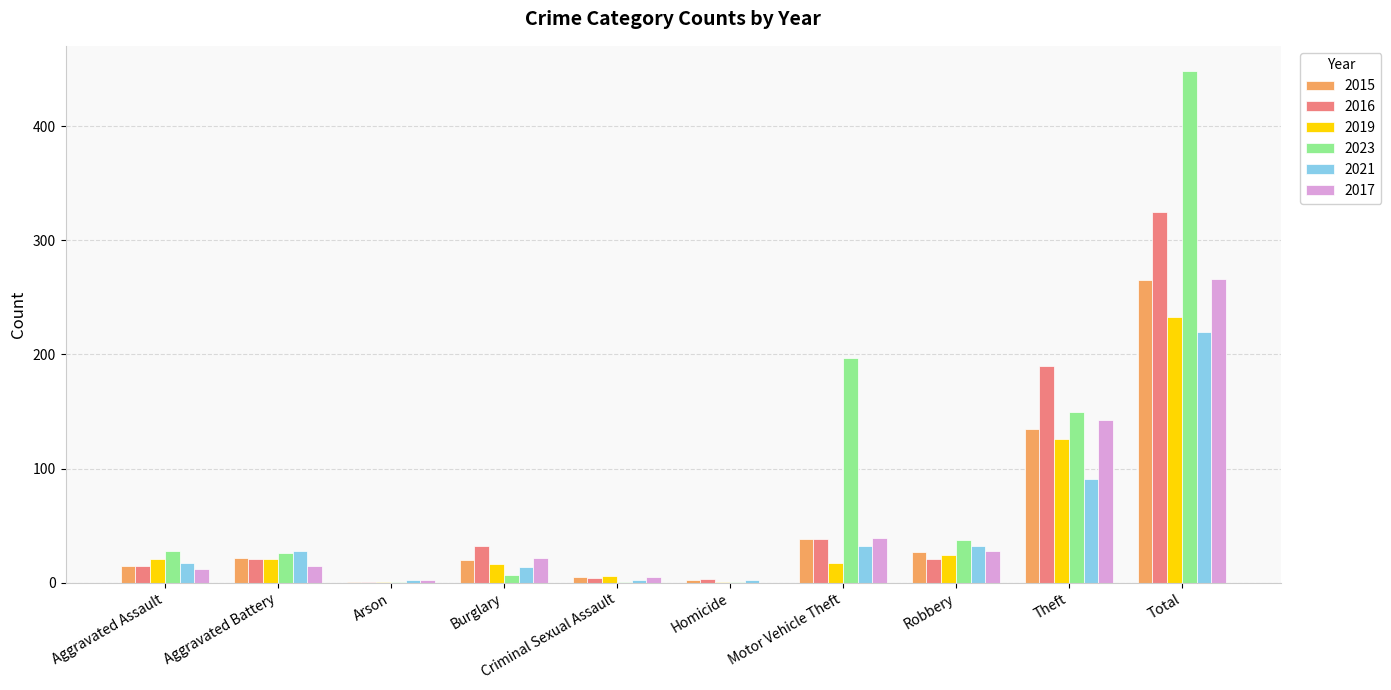

Between Robbery and Total, which series saw the biggest shift?

2023